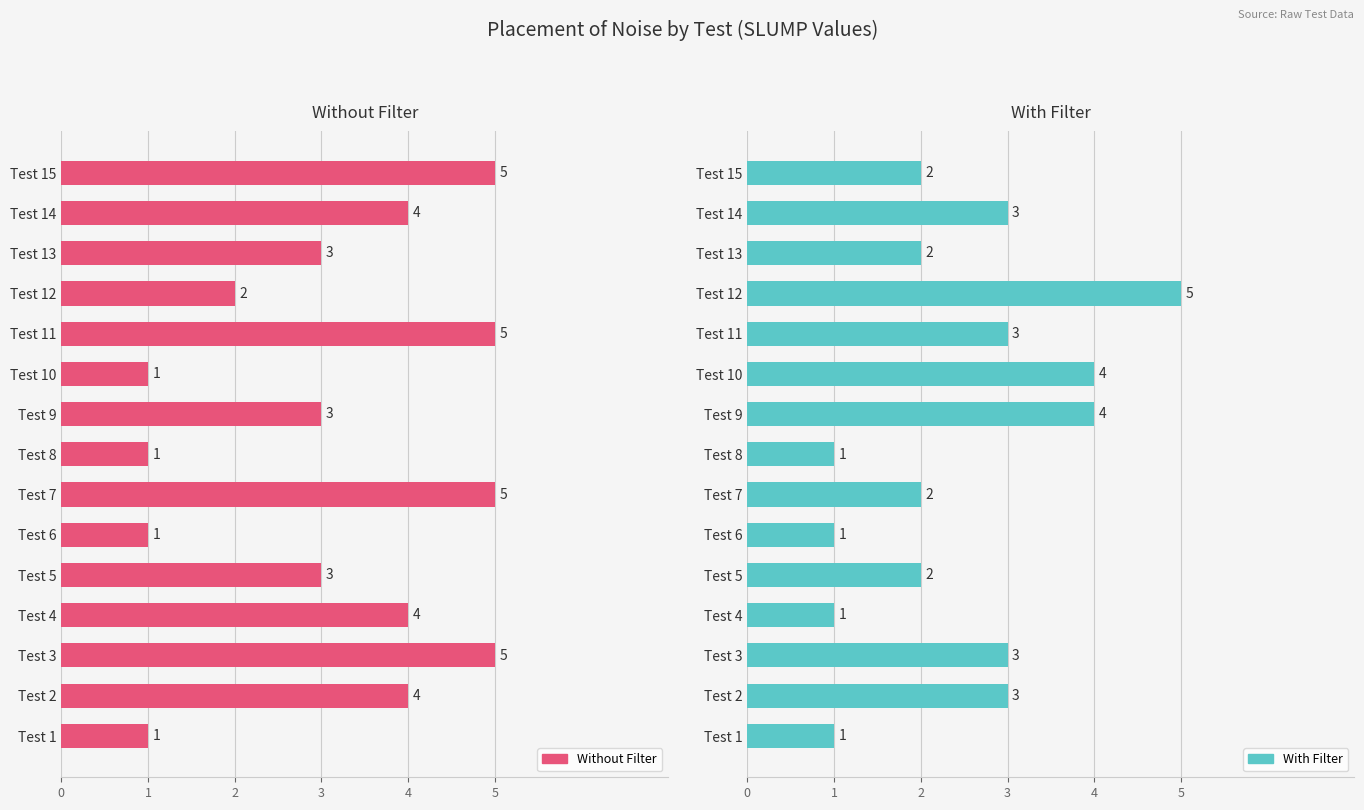

Between Test 5 and Test 8, which series saw the biggest shift?

Without Filter